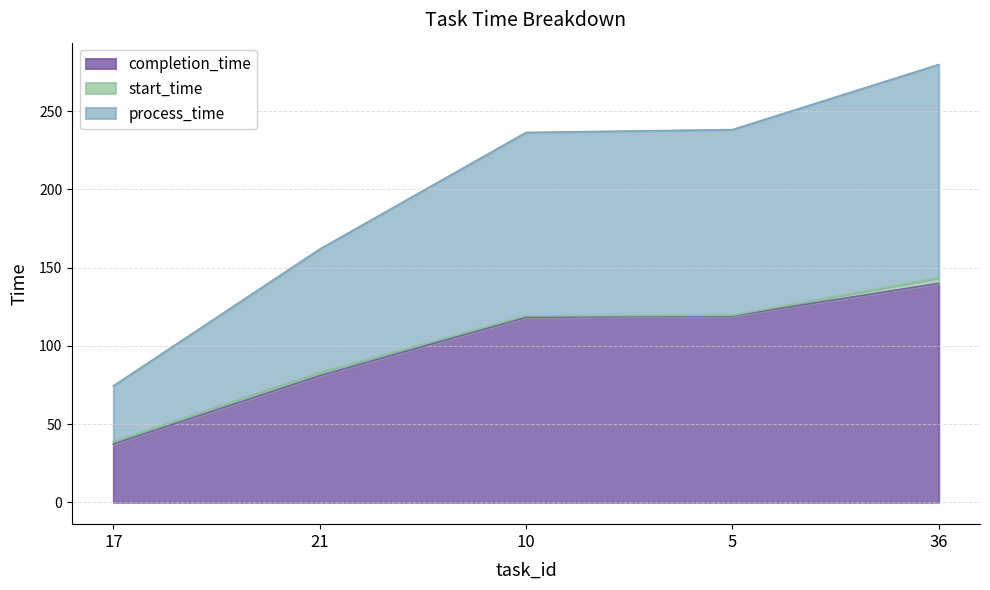

Is it true that completion_time equals 80.9 at 21?

True